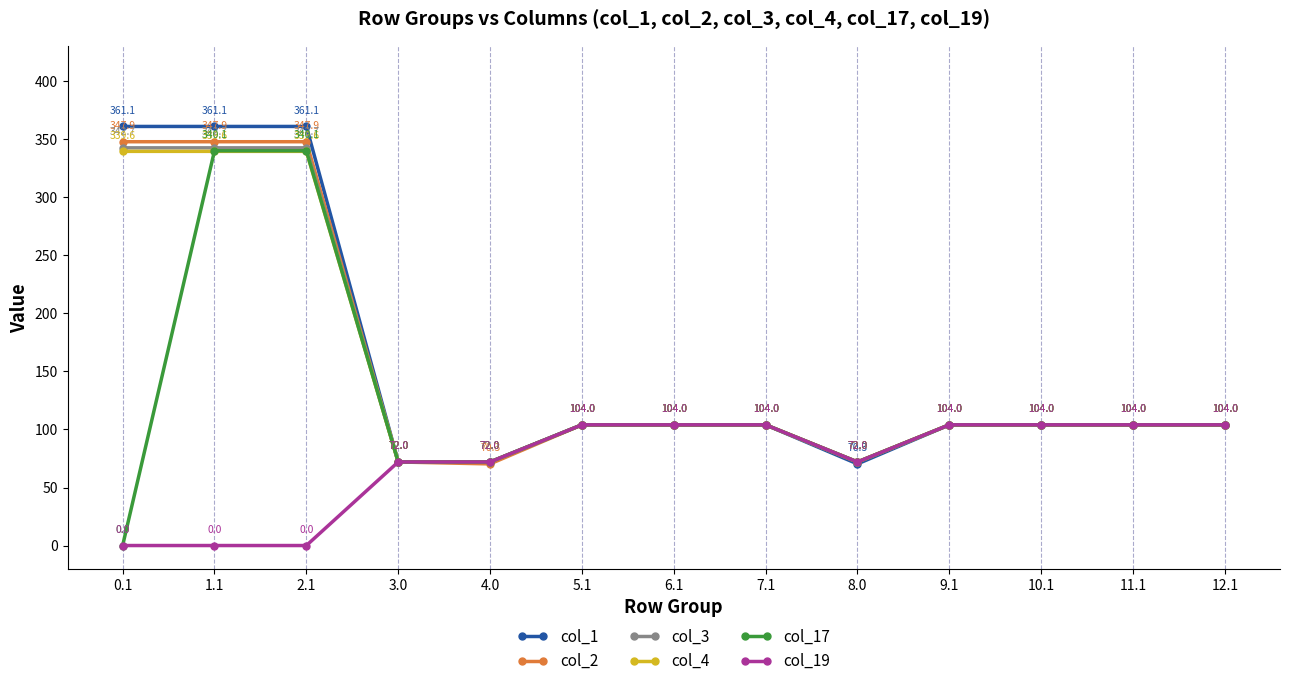

Reading right to left, what are all the values shown in this chart?

col_1: 12.1=104.0	11.1=104.0	10.1=104.0	9.1=104.0	8.0=70.3	7.1=104.0	6.1=104.0	5.1=104.0	4.0=72.0	3.0=72.0	2.1=361.1	1.1=361.1	0.1=361.1
col_2: 12.1=104.0	11.1=104.0	10.1=104.0	9.1=104.0	8.0=72.0	7.1=104.0	6.1=104.0	5.1=104.0	4.0=70.3	3.0=72.0	2.1=347.9	1.1=347.9	0.1=347.9
col_3: 12.1=104.0	11.1=104.0	10.1=104.0	9.1=104.0	8.0=72.0	7.1=104.0	6.1=104.0	5.1=104.0	4.0=72.0	3.0=72.0	2.1=342.7	1.1=342.7	0.1=342.7
col_4: 12.1=104.0	11.1=104.0	10.1=104.0	9.1=104.0	8.0=72.0	7.1=104.0	6.1=104.0	5.1=104.0	4.0=72.0	3.0=72.0	2.1=339.6	1.1=339.6	0.1=339.6
col_17: 12.1=104.0	11.1=104.0	10.1=104.0	9.1=104.0	8.0=72.0	7.1=104.0	6.1=104.0	5.1=104.0	4.0=72.0	3.0=72.0	2.1=340.1	1.1=340.1	0.1=0.0
col_19: 12.1=104.0	11.1=104.0	10.1=104.0	9.1=104.0	8.0=72.0	7.1=104.0	6.1=104.0	5.1=104.0	4.0=72.0	3.0=72.0	2.1=0.0	1.1=0.0	0.1=0.0